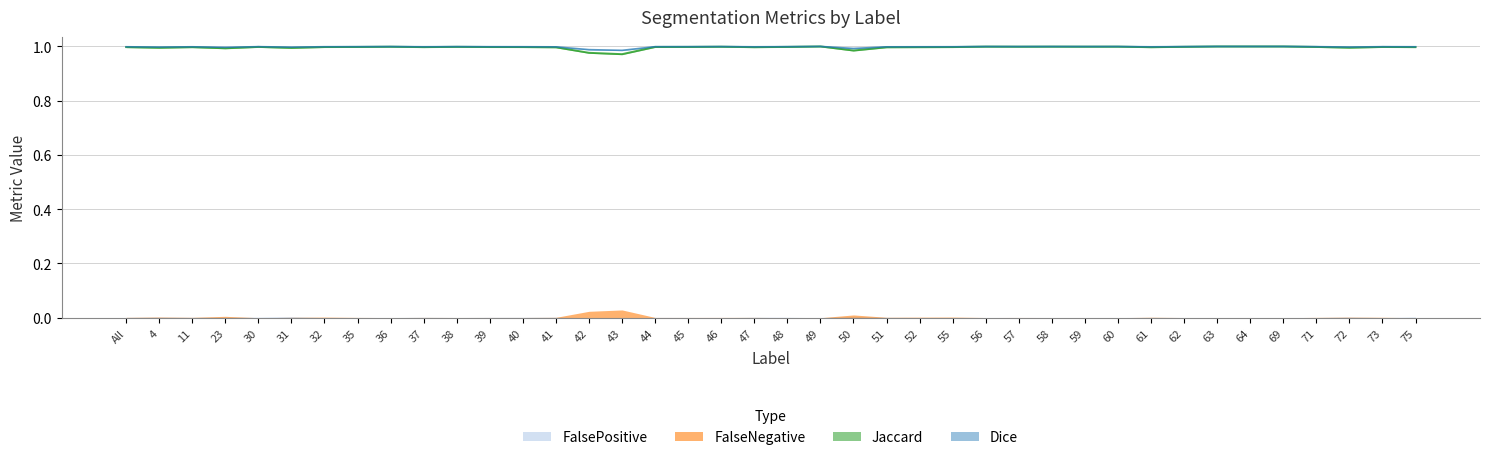

In Dice, how many points are higher than both neighbors (excluding endpoints)?

10